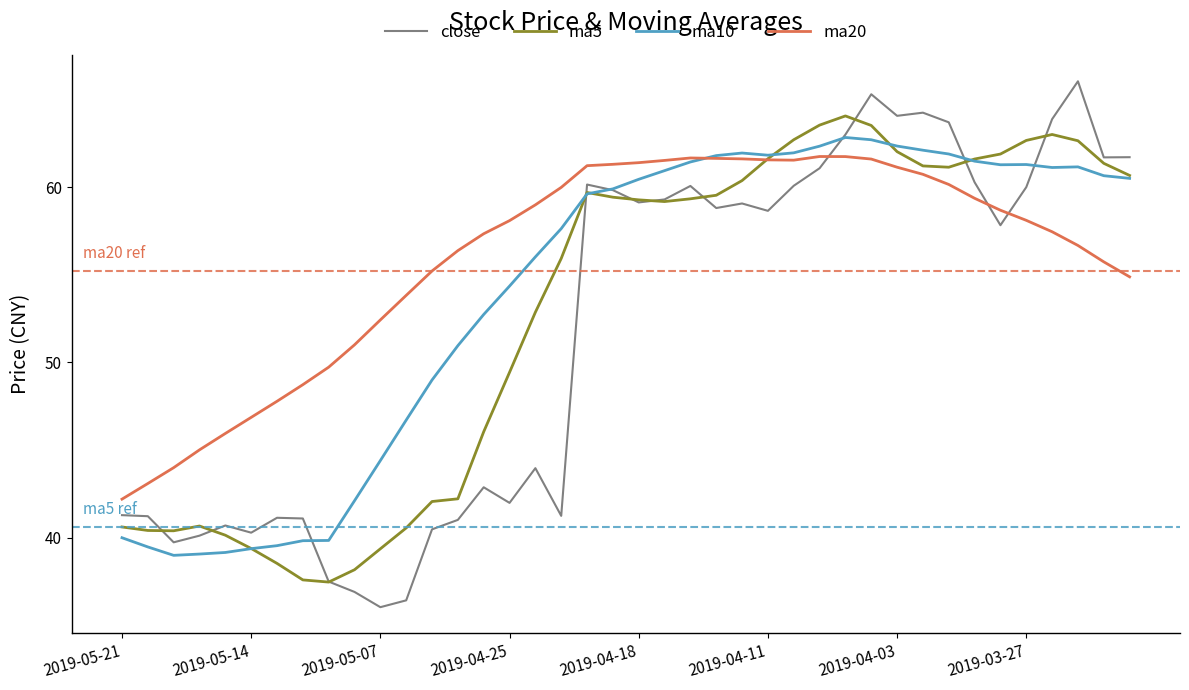

Which series has the largest total across all categories?

ma20